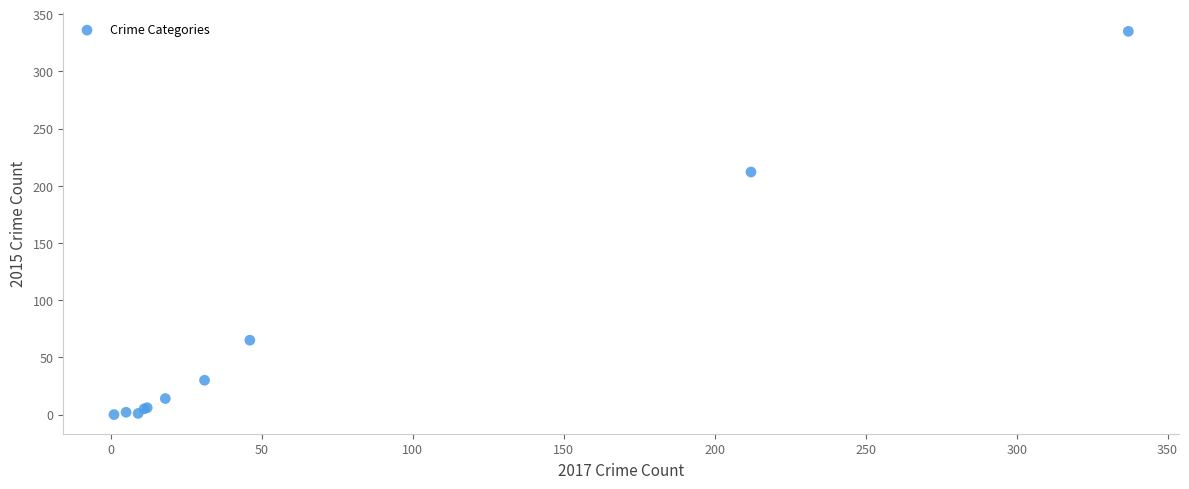

What Y value in the scatter plot is closest to 167?

212